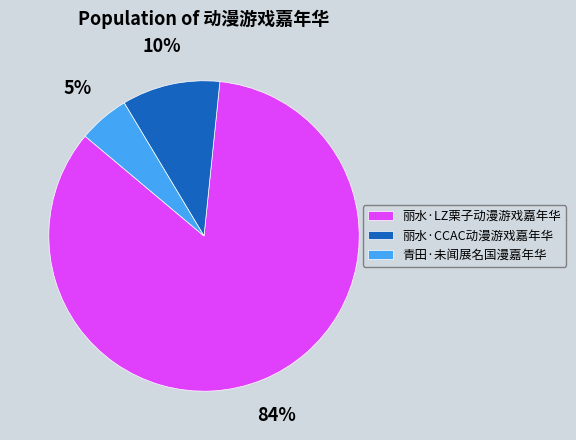

Is there any slice that represents more than half of the pie?

Yes